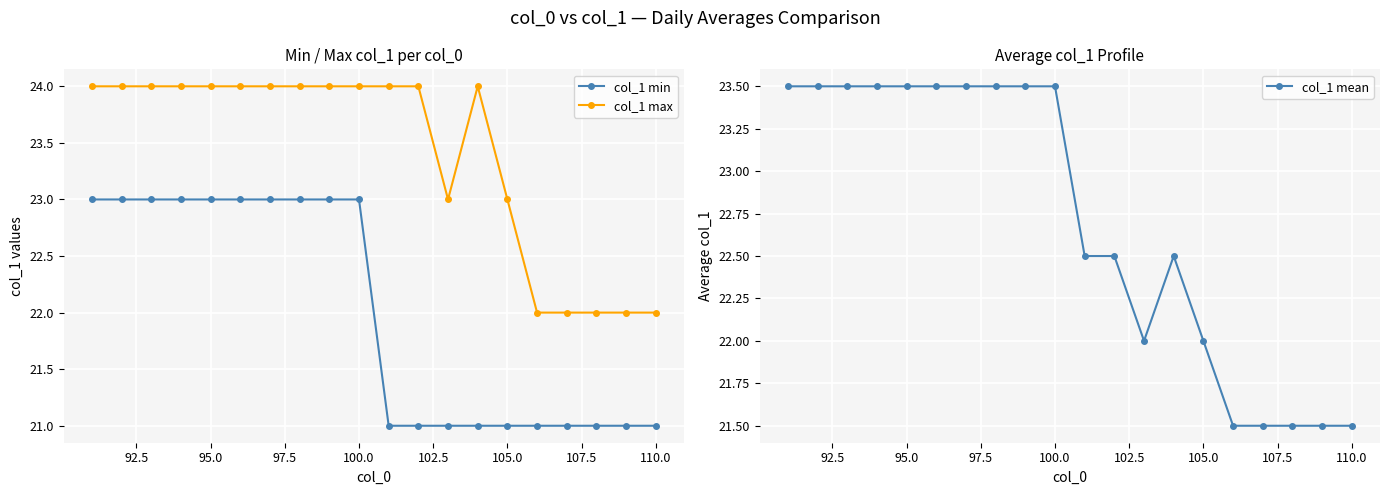

Reading left to right, extract all data points from this chart.

col_1 min: 23.0	23.0	23.0	23.0	23.0	23.0	23.0	23.0	23.0	23.0	21.0	21.0	21.0	21.0	21.0	21.0	21.0	21.0	21.0	21.0
col_1 max: 24.0	24.0	24.0	24.0	24.0	24.0	24.0	24.0	24.0	24.0	24.0	24.0	23.0	24.0	23.0	22.0	22.0	22.0	22.0	22.0
col_1 mean: 23.5	23.5	23.5	23.5	23.5	23.5	23.5	23.5	23.5	23.5	22.5	22.5	22.0	22.5	22.0	21.5	21.5	21.5	21.5	21.5